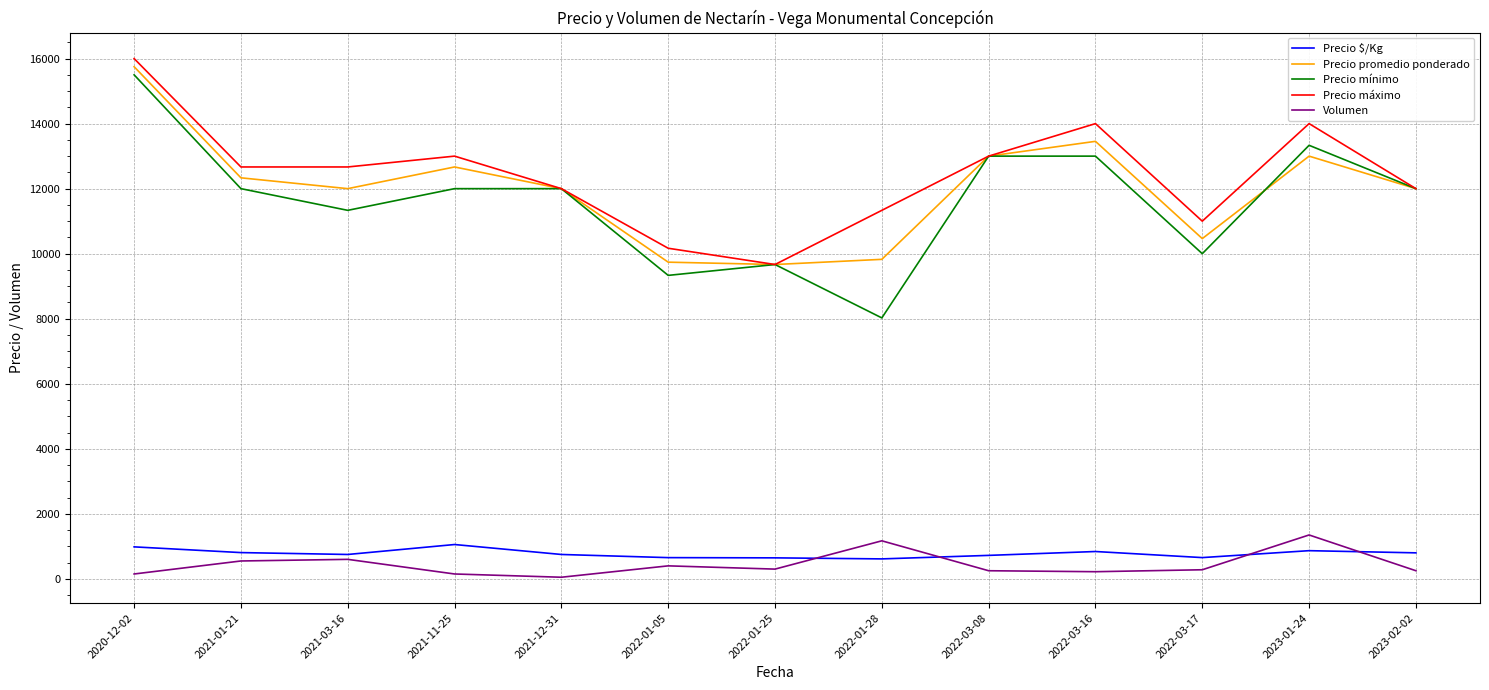

What is the highest value of the Precio $/Kg series?

1056